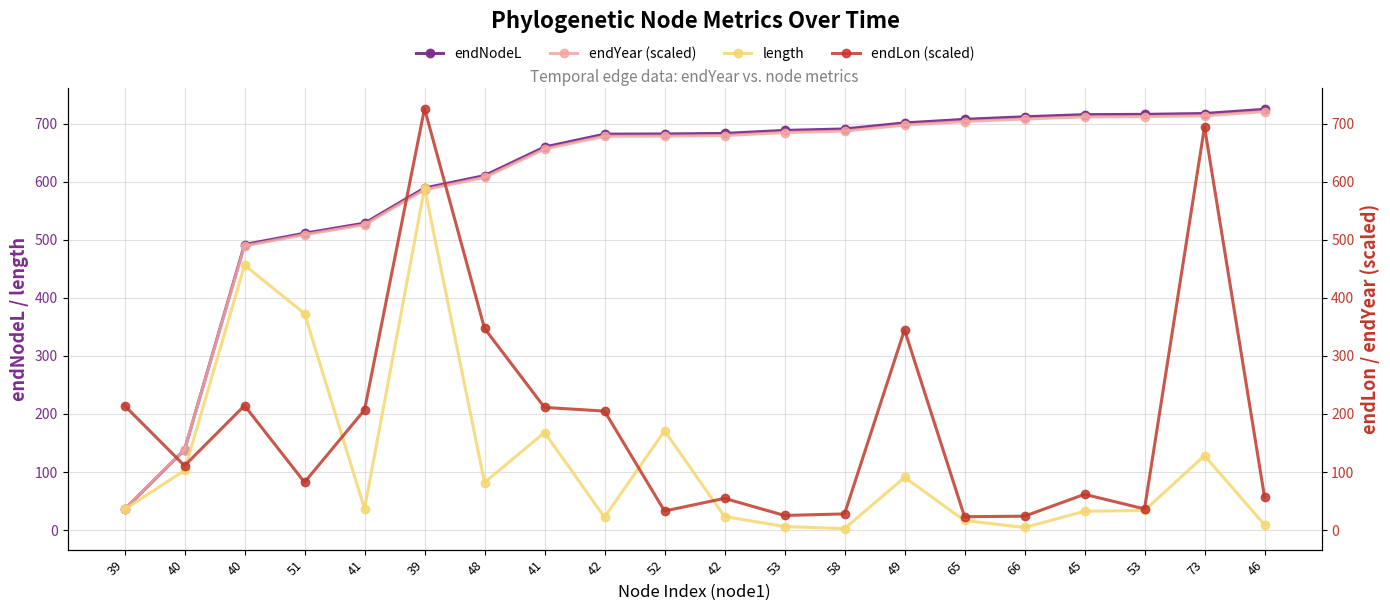

The endYear (scaled) series shows 720.9 at 46. True or false?

True